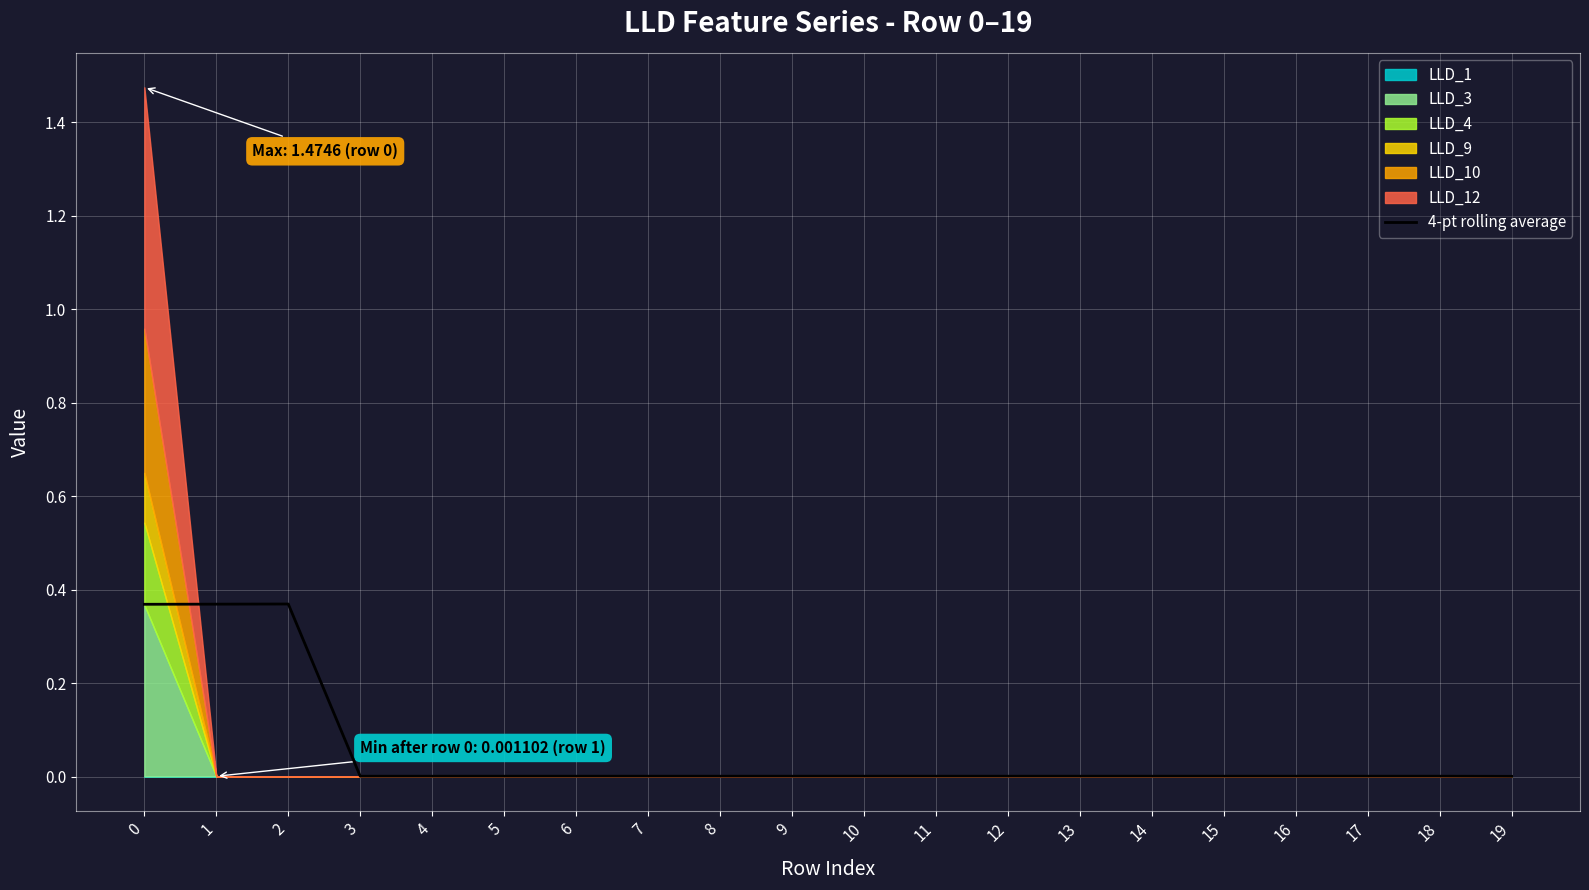

The value at 18 is 0.0. True or false?

True